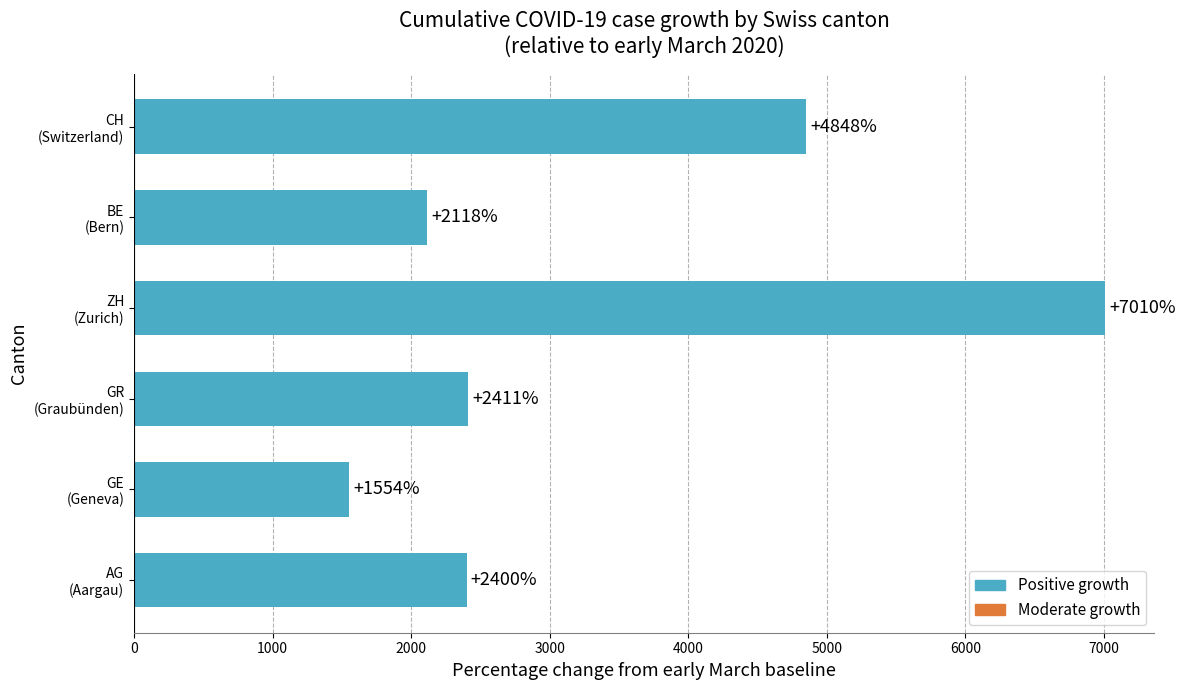

Reading top to bottom, extract all data points from this chart.

4848	2118	7010	2411	1554	2400